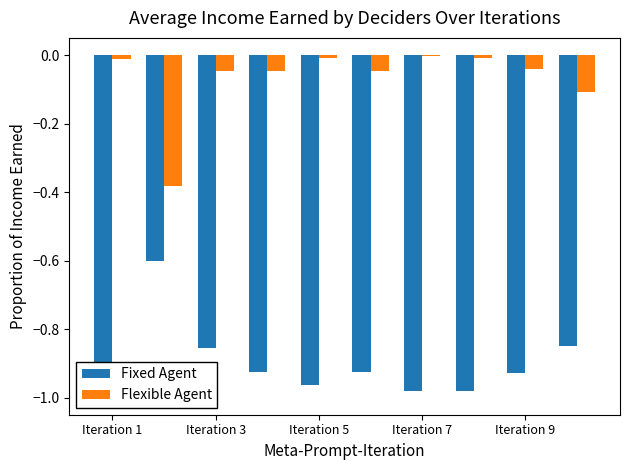

Which series has the largest total across all categories?

Flexible Agent